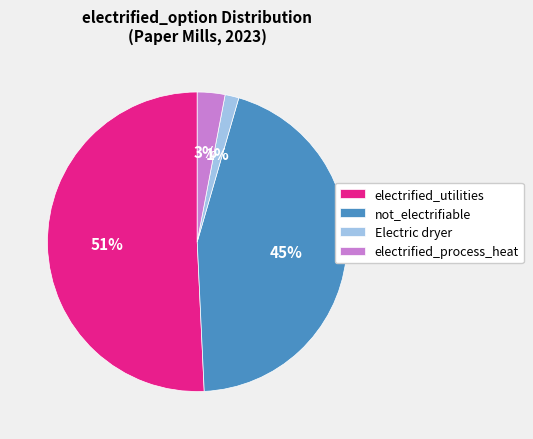

Which has a higher value, not_electrifiable or Electric dryer?

not_electrifiable